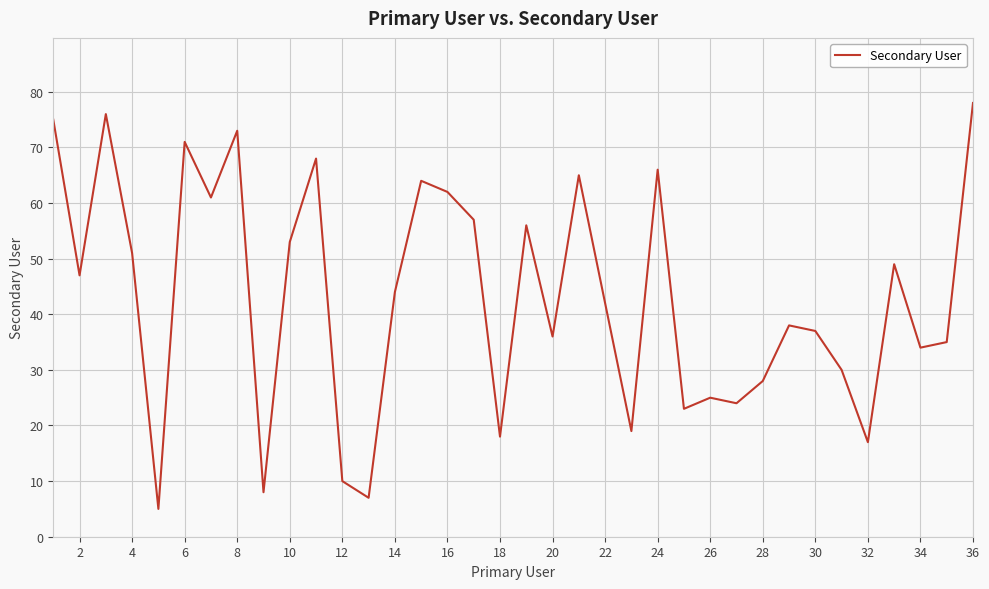

What is the maximum value shown in the chart?

78